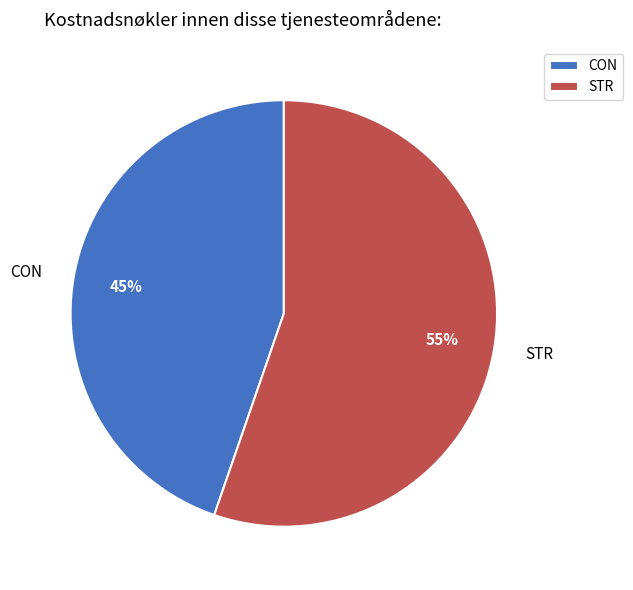

Which category accounts for the majority?

STR